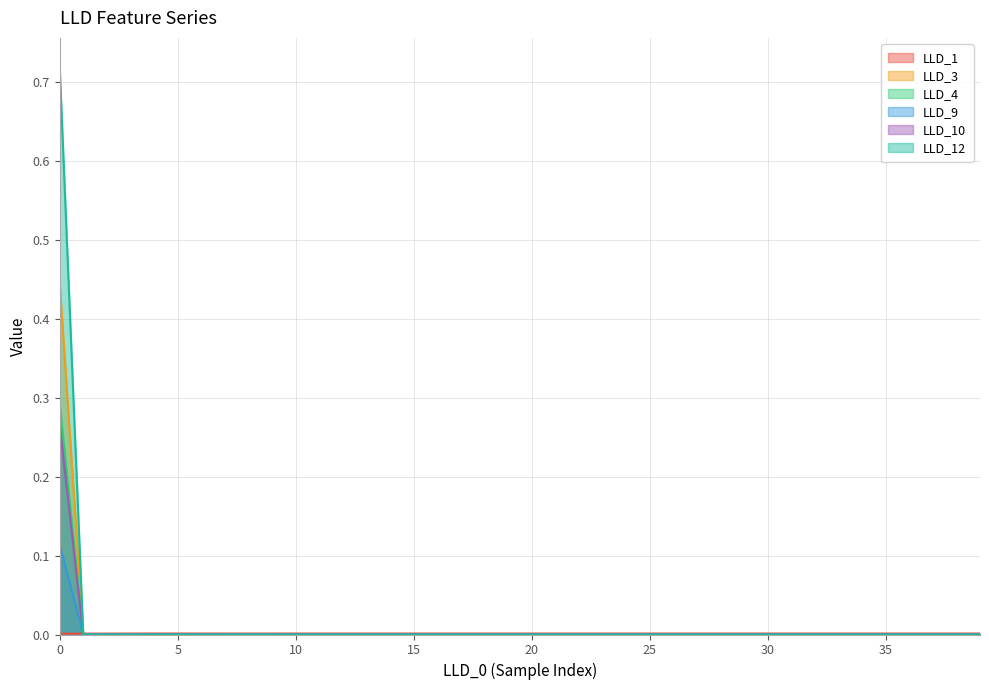

What is the maximum value for LLD_10?

0.3